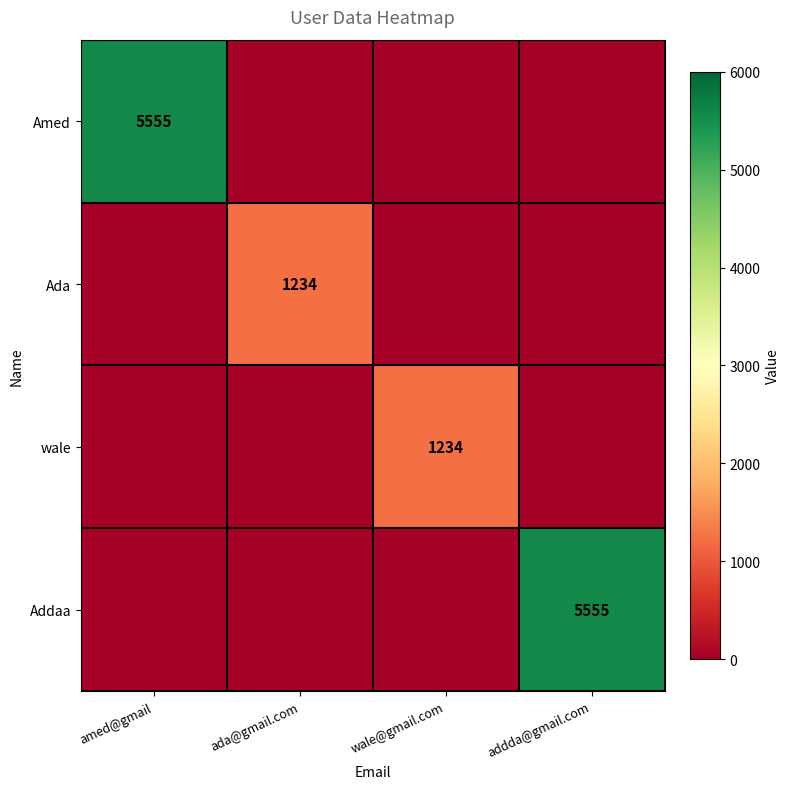

True or false: Amed has a value of 5555 at amed@gmail.

True